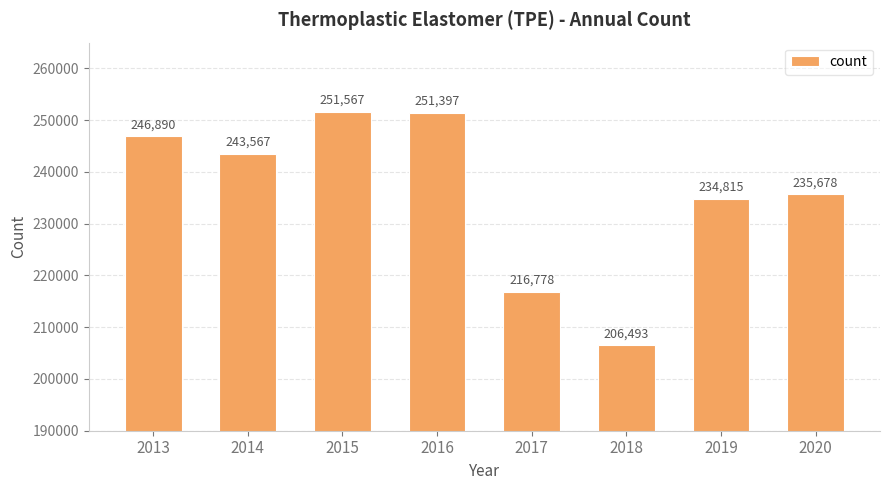

What is the sum of all values?

1887185